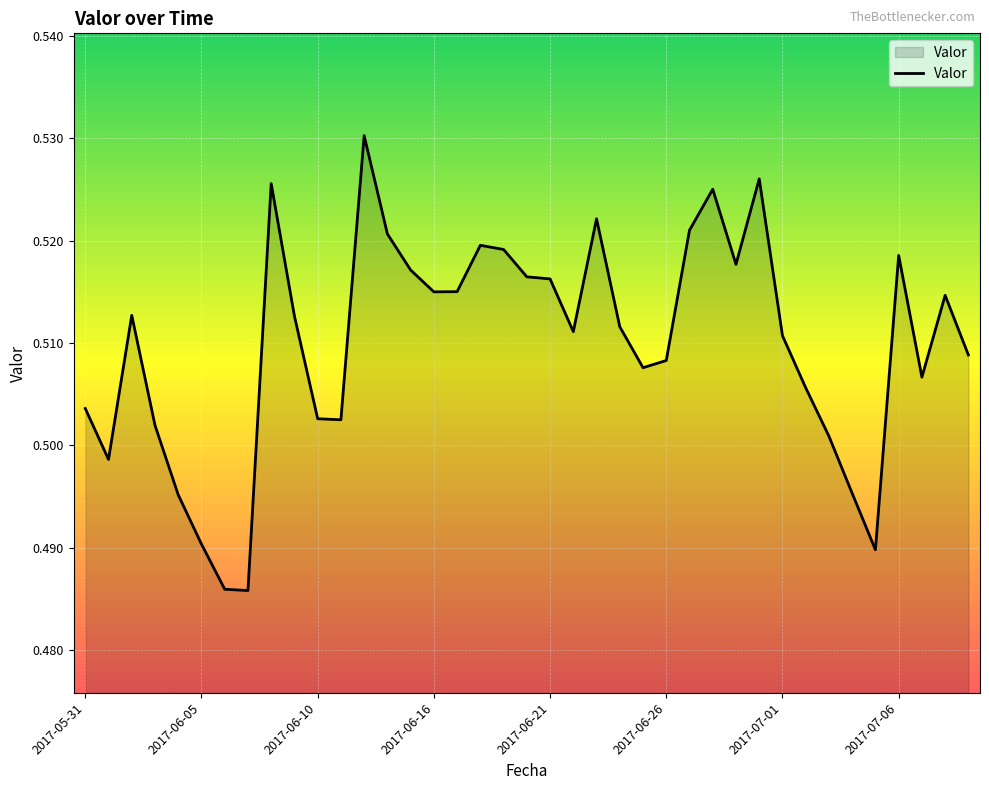

Reading right to left, what are all the values shown in this chart?

0.5	0.5	0.5	0.5	0.5	0.5	0.5	0.5	0.5	0.5	0.5	0.5	0.5	0.5	0.5	0.5	0.5	0.5	0.5	0.5	0.5	0.5	0.5	0.5	0.5	0.5	0.5	0.5	0.5	0.5	0.5	0.5	0.5	0.5	0.5	0.5	0.5	0.5	0.5